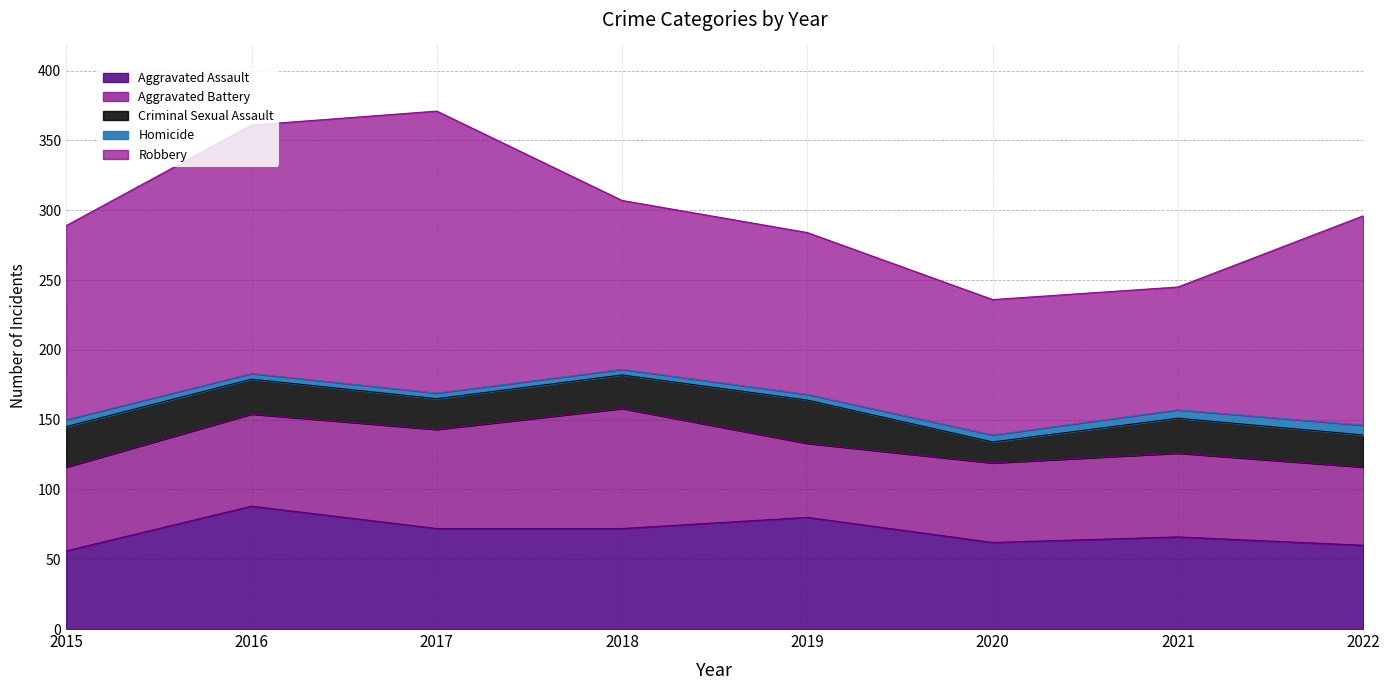

What is the difference between the highest and lowest values at 2018?

117